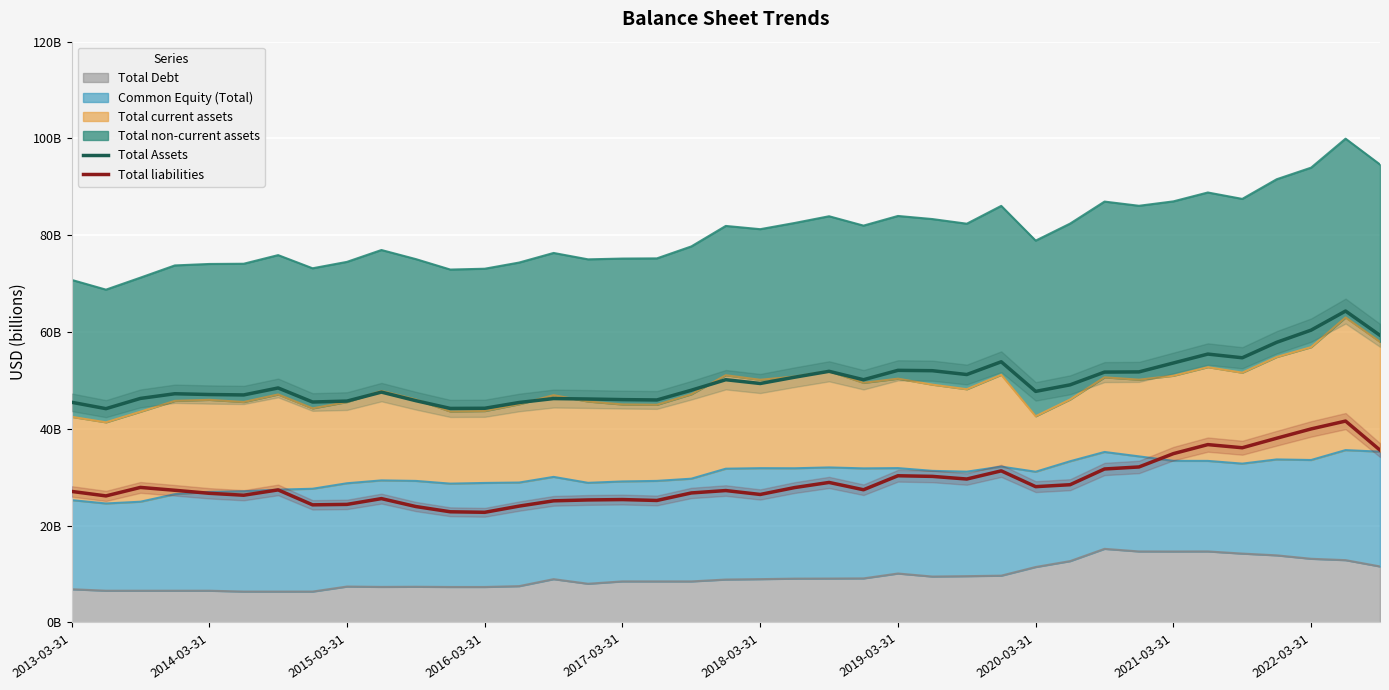

True or false: Total liabilities and Total Assets intersect in this chart.

False